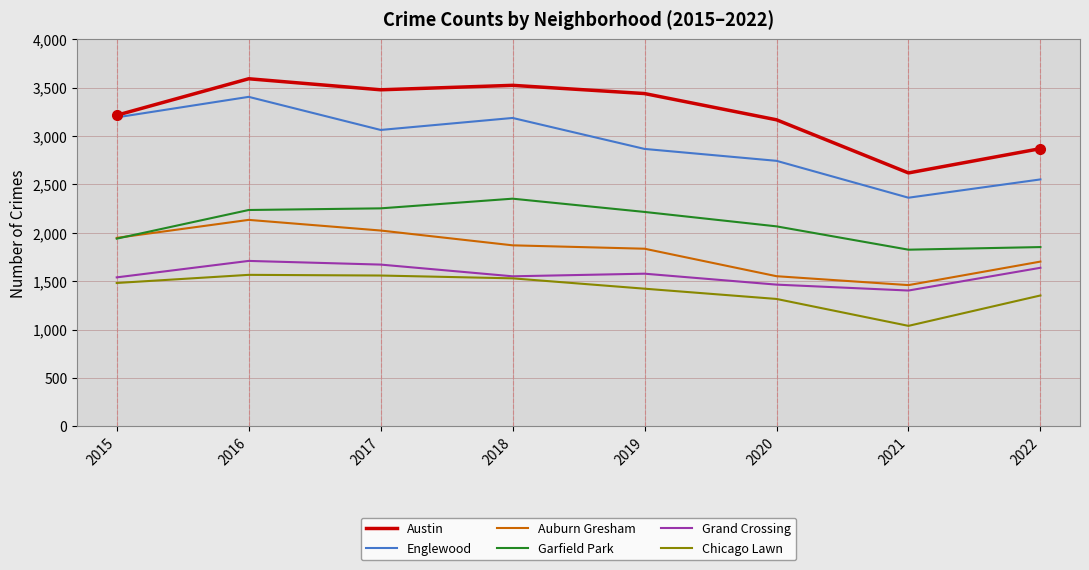

At which label is Garfield Park closest to 2088?

2020